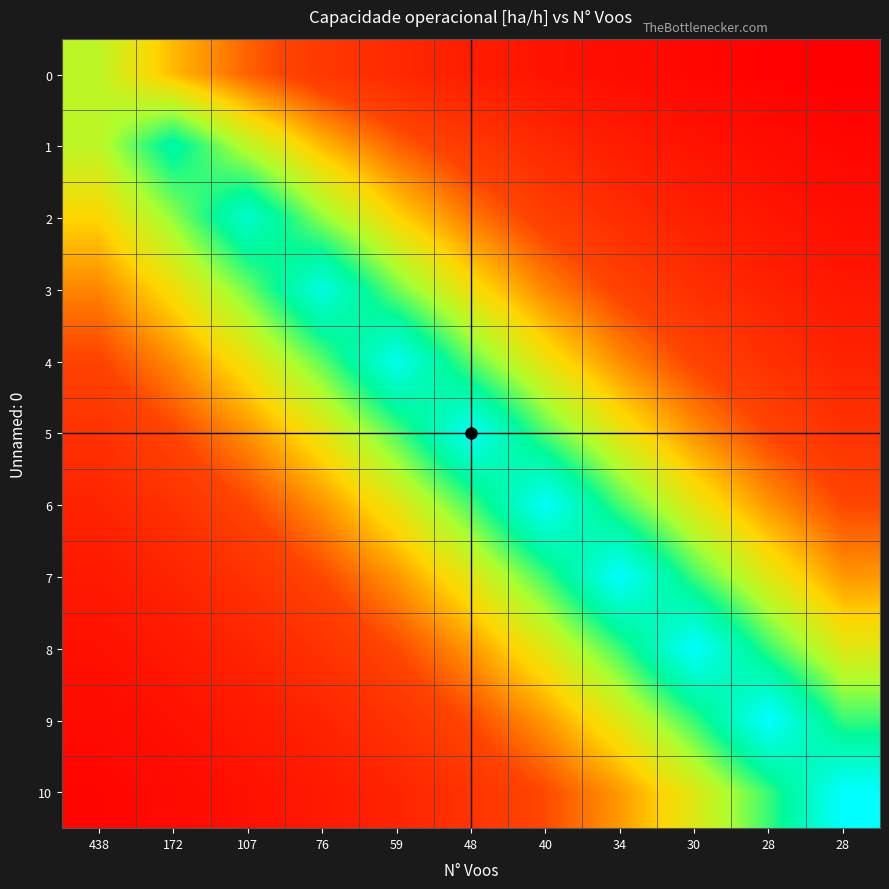

Rank the series by their maximum value, from lowest to highest.

0, 1, 2, 3, 4, 5, 6, 7, 8, 10, 9